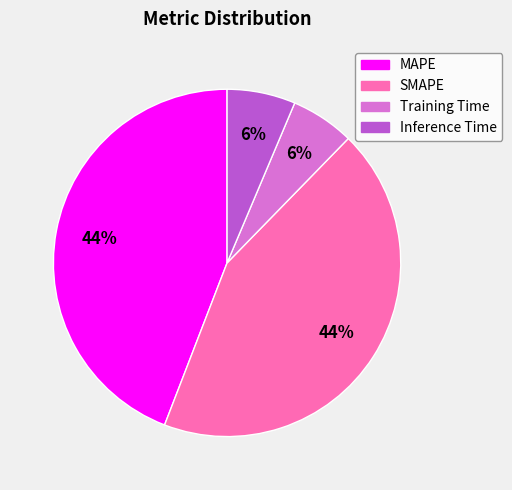

To the nearest percent, what is the difference between the largest and smallest slice percentages?

38%